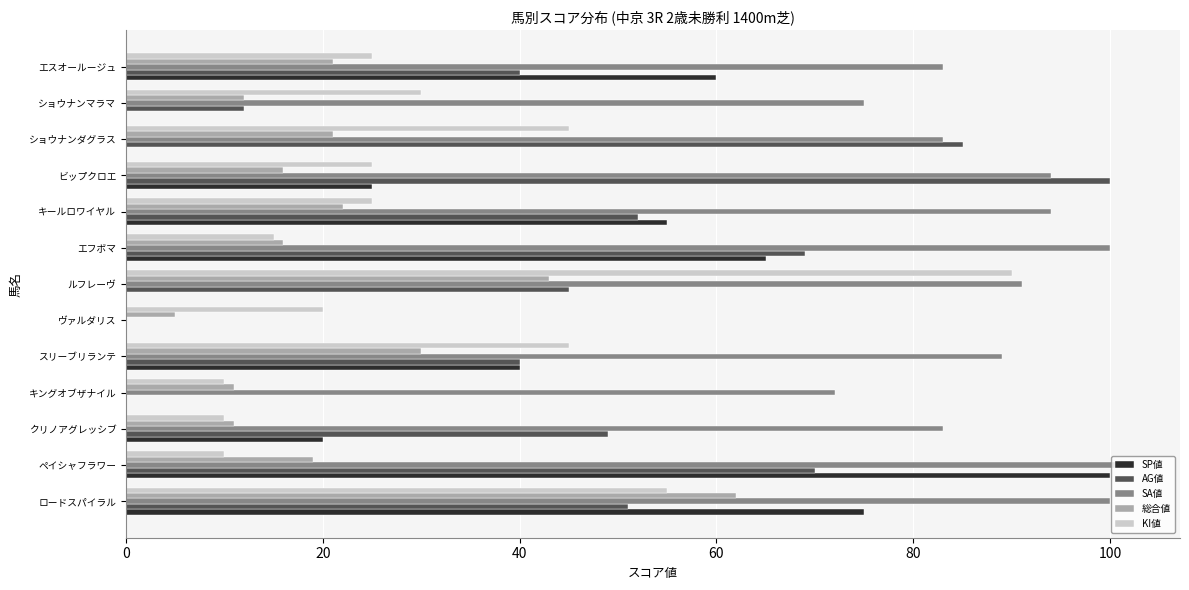

Between ペイシャフラワー and クリノアグレッシブ, which series saw the biggest shift?

SP値